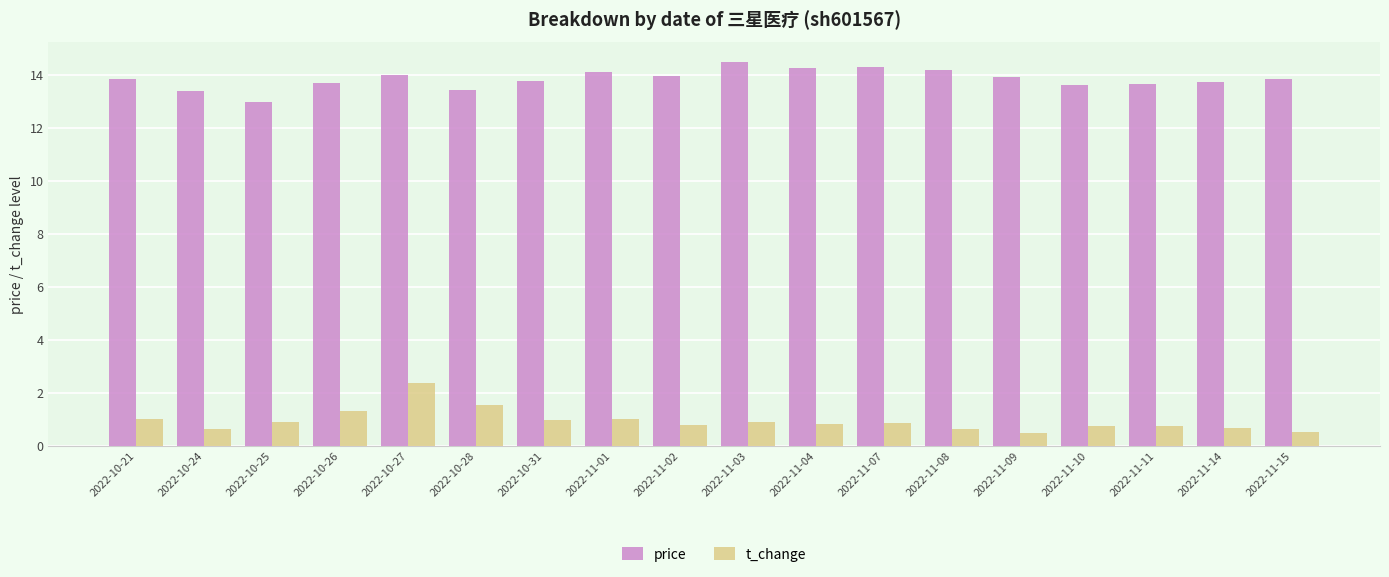

The price series shows 23.1 at 2022-10-26. True or false?

False